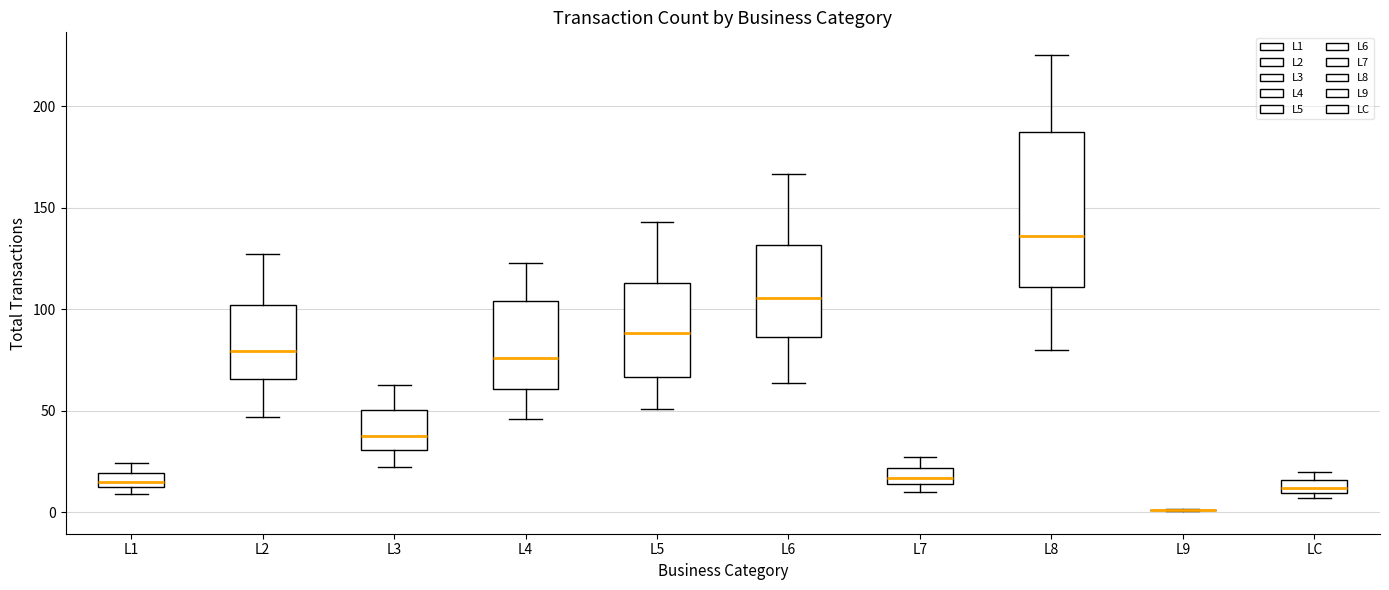

Where is the upper edge of the box for L2 on the y-axis? The values are not printed on the chart, so give them approximately, as read against the axis.

100